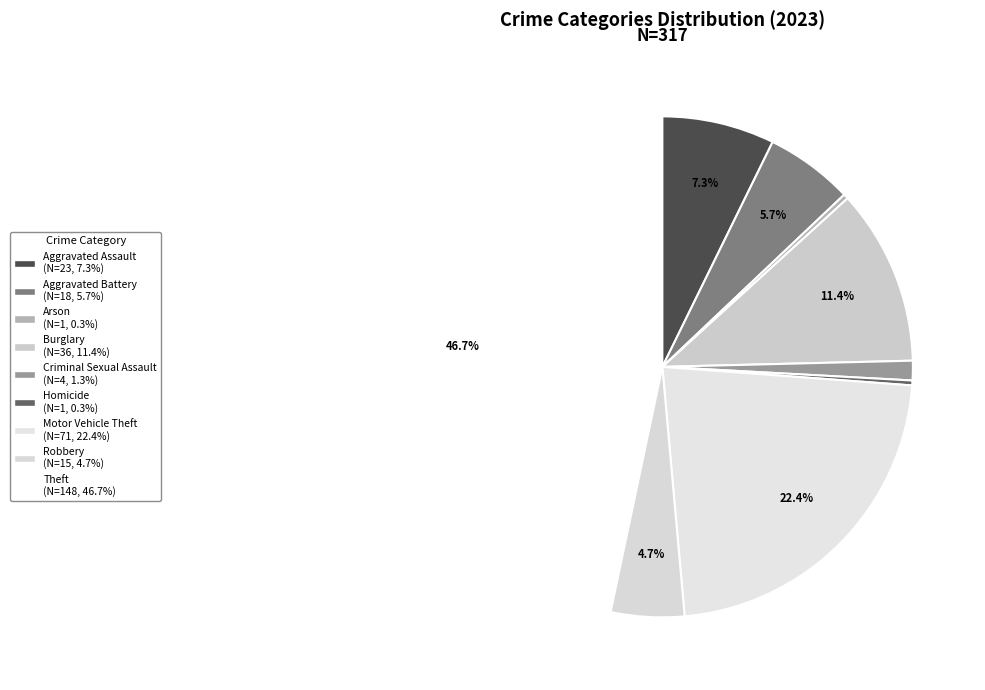

What percentage is the Criminal Sexual Assault slice, to the nearest percent?

1%